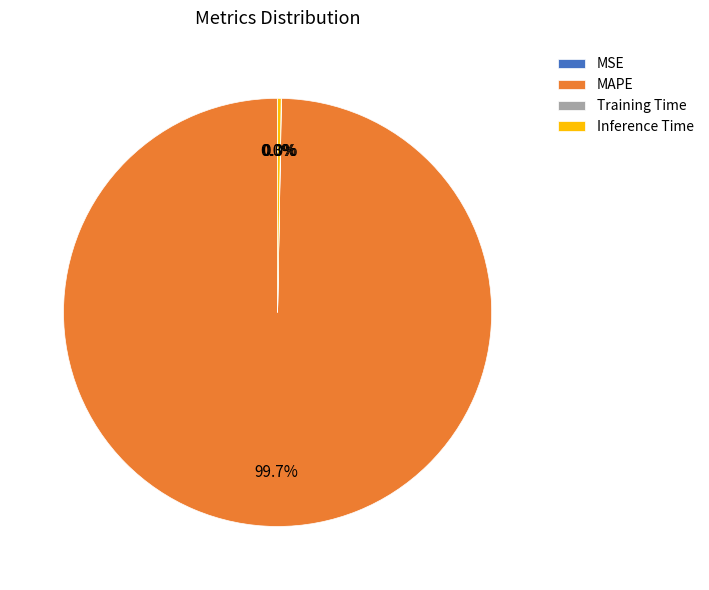

Does any single category account for the majority?

Yes